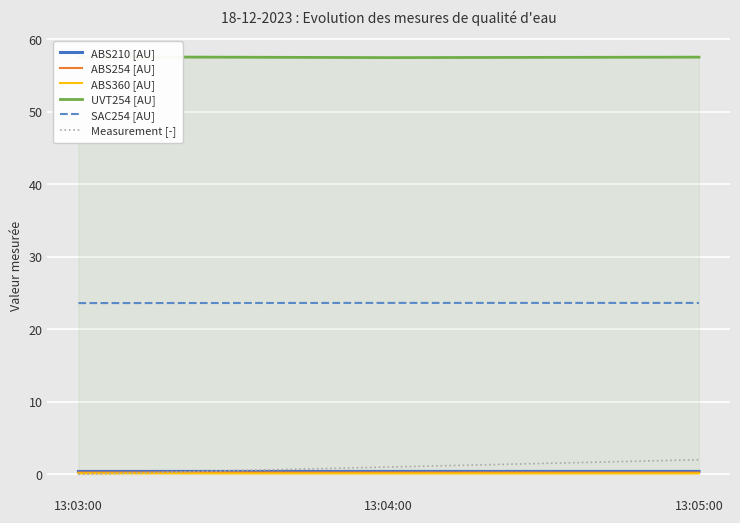

Reading left to right, what are all the values shown in this chart?

ABS210 [AU]: 0.4	0.4	0.4
ABS254 [AU]: 0.2	0.2	0.2
ABS360 [AU]: 0.1	0.1	0.1
UVT254 [AU]: 57.6	57.5	57.5
SAC254 [AU]: 23.6	23.6	23.6
Measurement [-]: 0.0	1.0	2.0